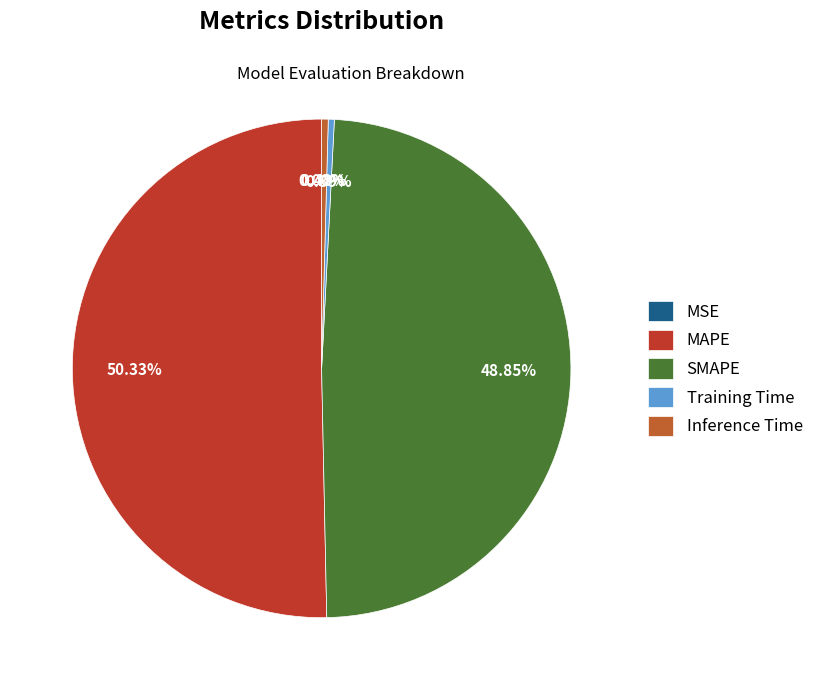

Do MAPE and Inference Time together represent more than half of the pie?

Yes